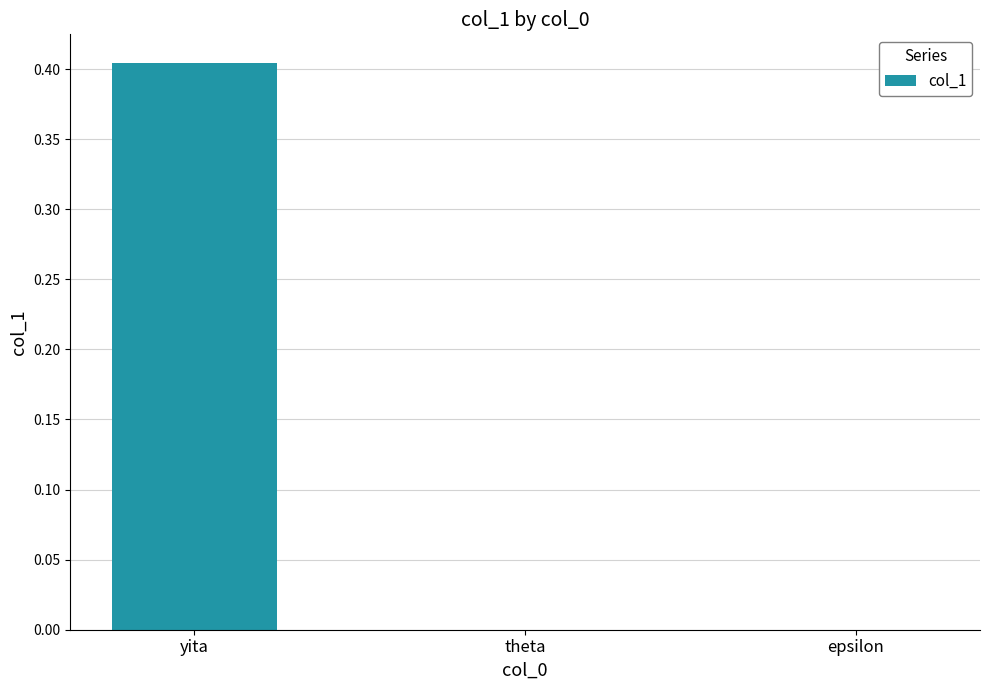

True or false: the data shows 0.0 at epsilon.

True